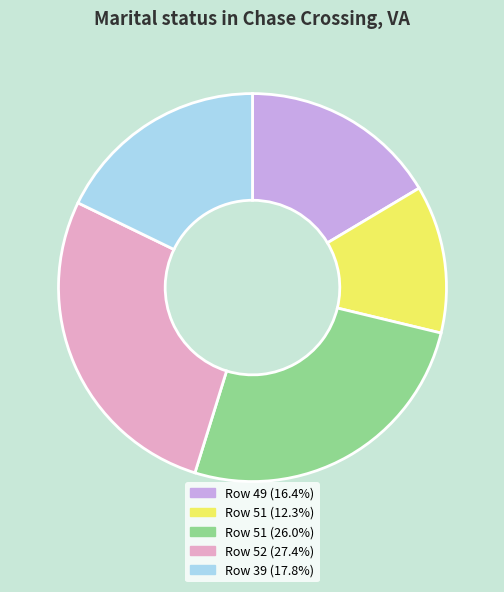

Is there any slice that represents more than half of the pie?

No